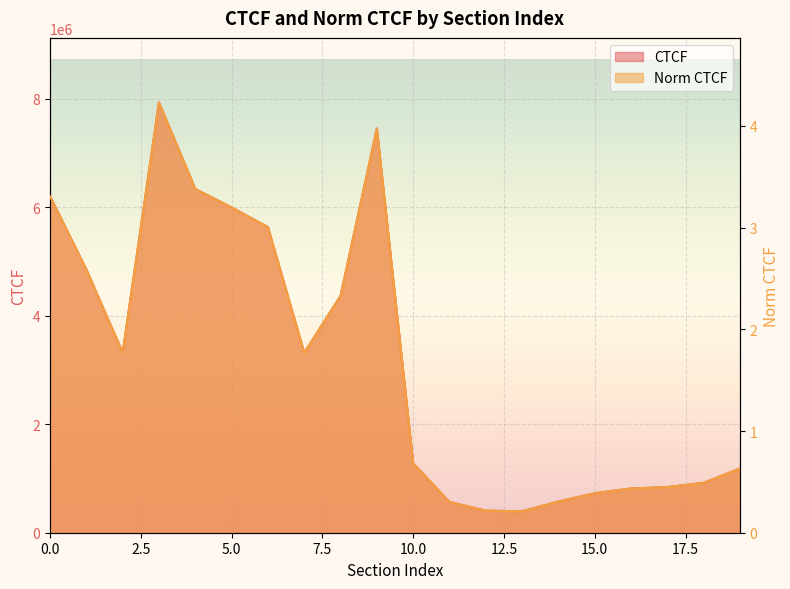

True or false: CTCF and Norm CTCF cross at least once.

False